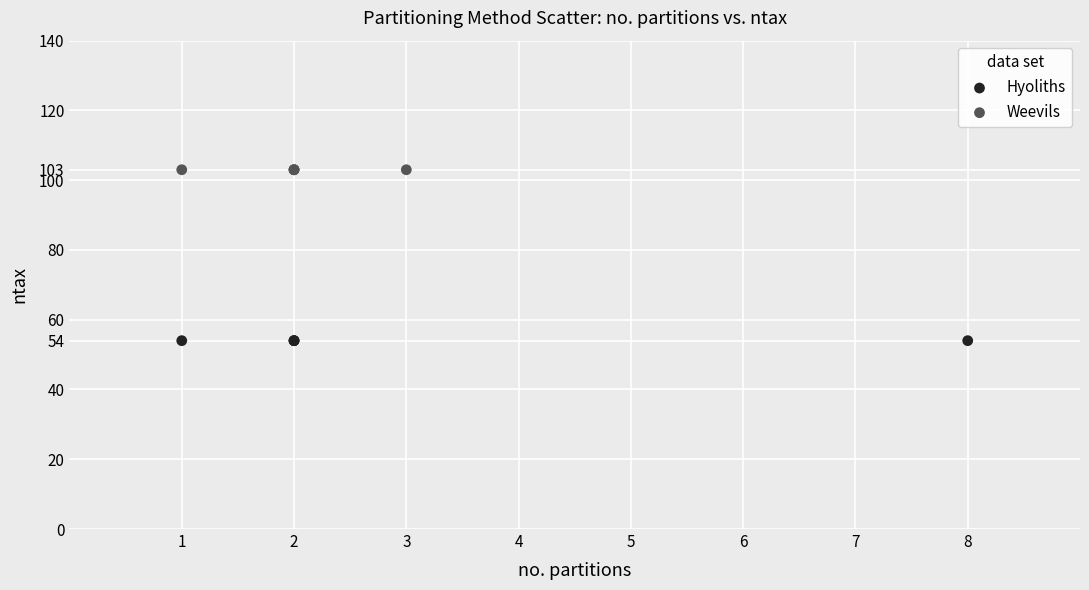

Which series contains the lowest Y value?

Hyoliths